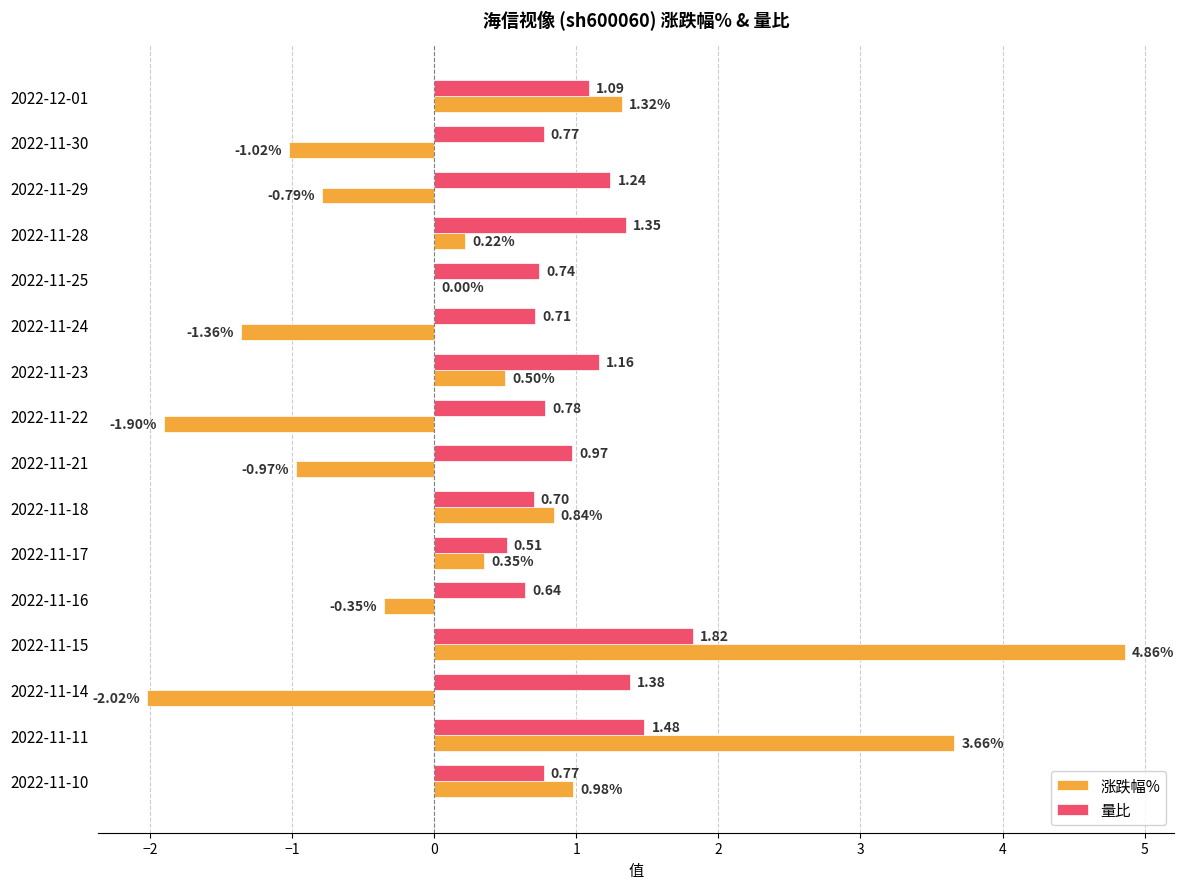

Between 2022-11-25 and 2022-11-15, which series saw the biggest shift?

涨跌幅%